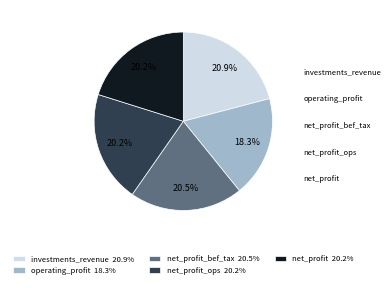

Count the number of slices in the pie.

5